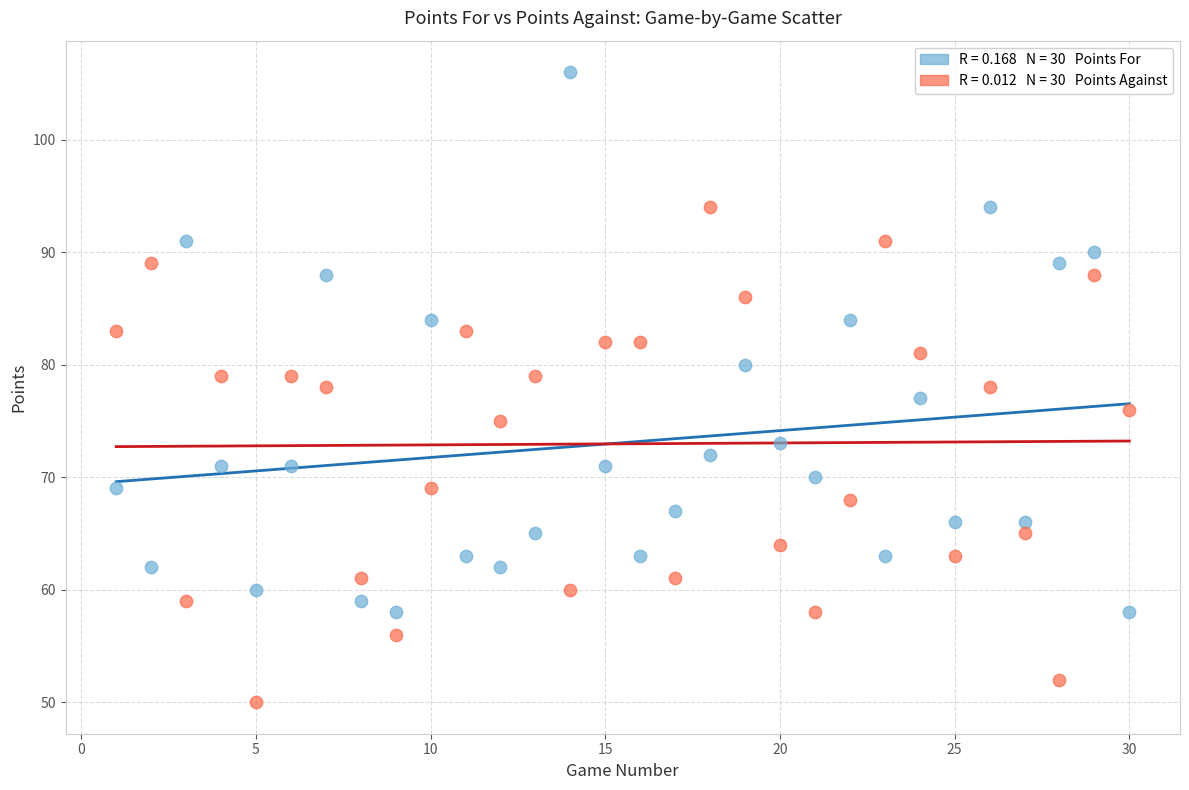

Across all data points, what is the range of Y values (max minus min)?

56